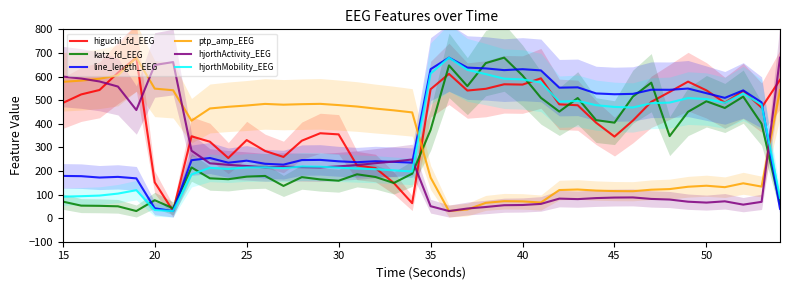

Which series ends up on top after the final intersection of katz_fd_EEG and ptp_amp_EEG?

ptp_amp_EEG